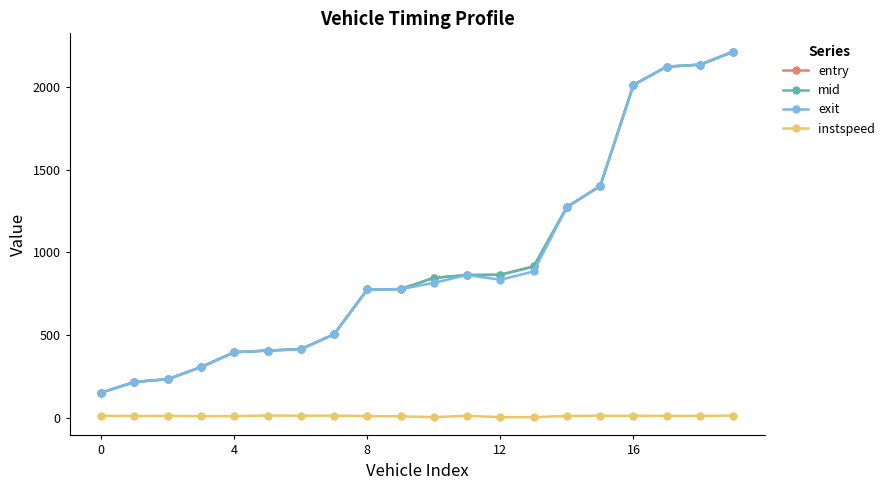

True or false: mid and instspeed cross at least once.

False